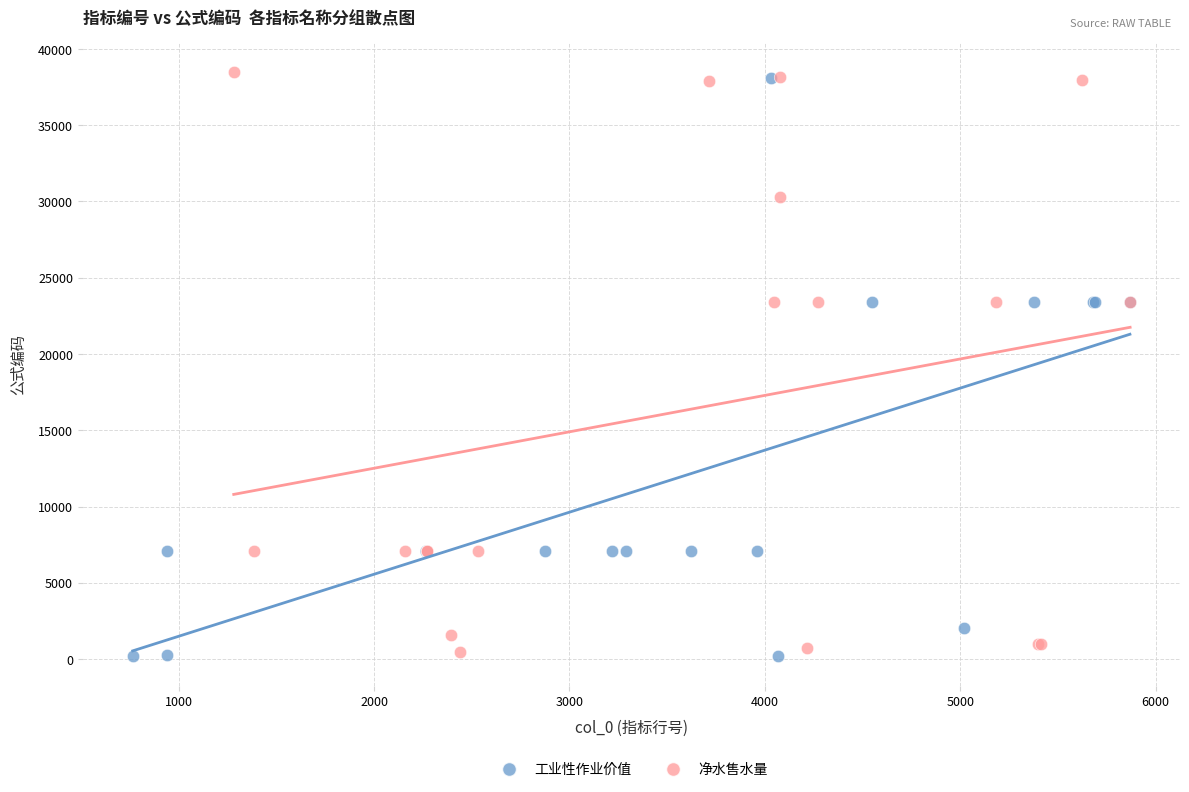

What are all the series names shown in the legend?

工业性作业价值, 净水售水量